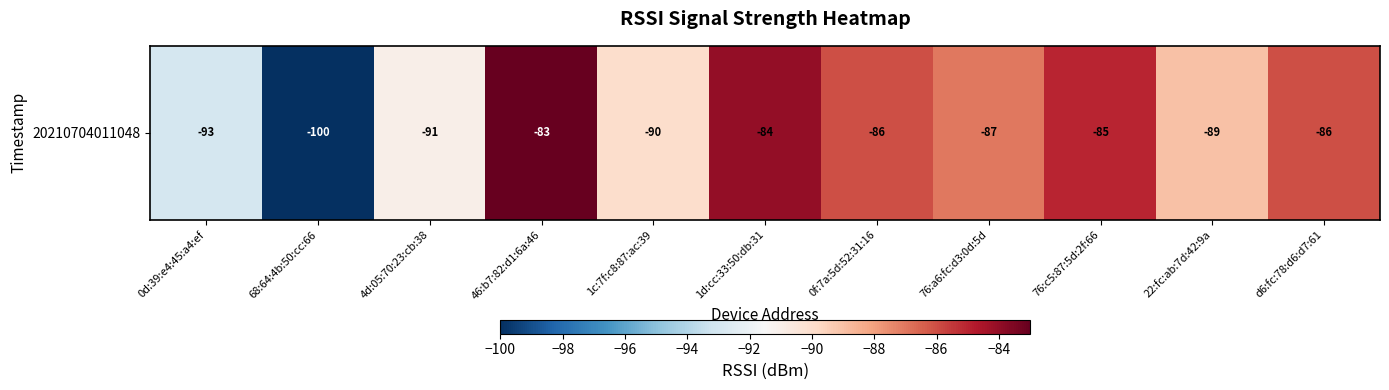

Reading left to right, extract all data points from this chart.

-93	-100	-91	-83	-90	-84	-86	-87	-85	-89	-86